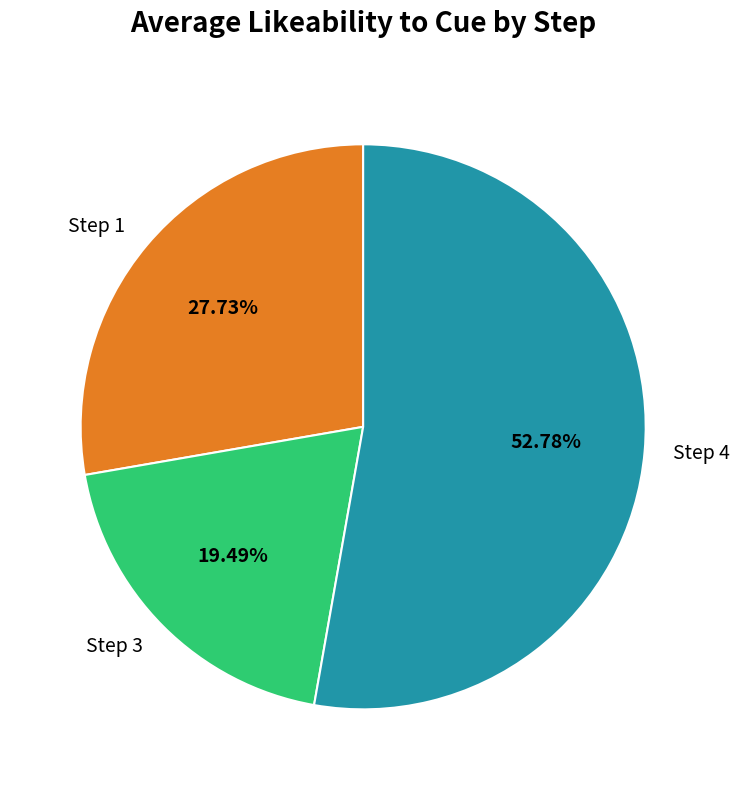

To the nearest percent, what is the average slice percentage?

33%